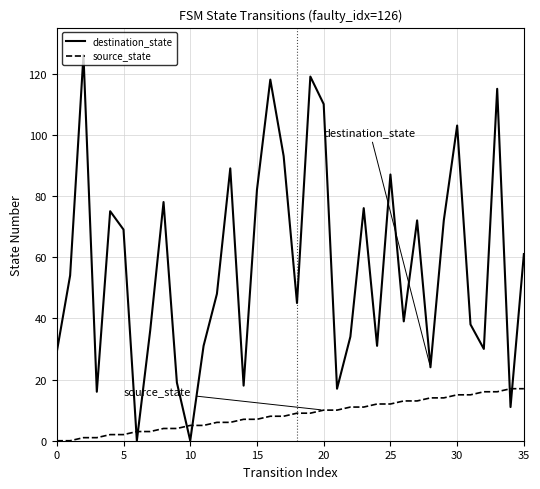

After their last crossing, which series has the higher values: source_state or destination_state?

destination_state